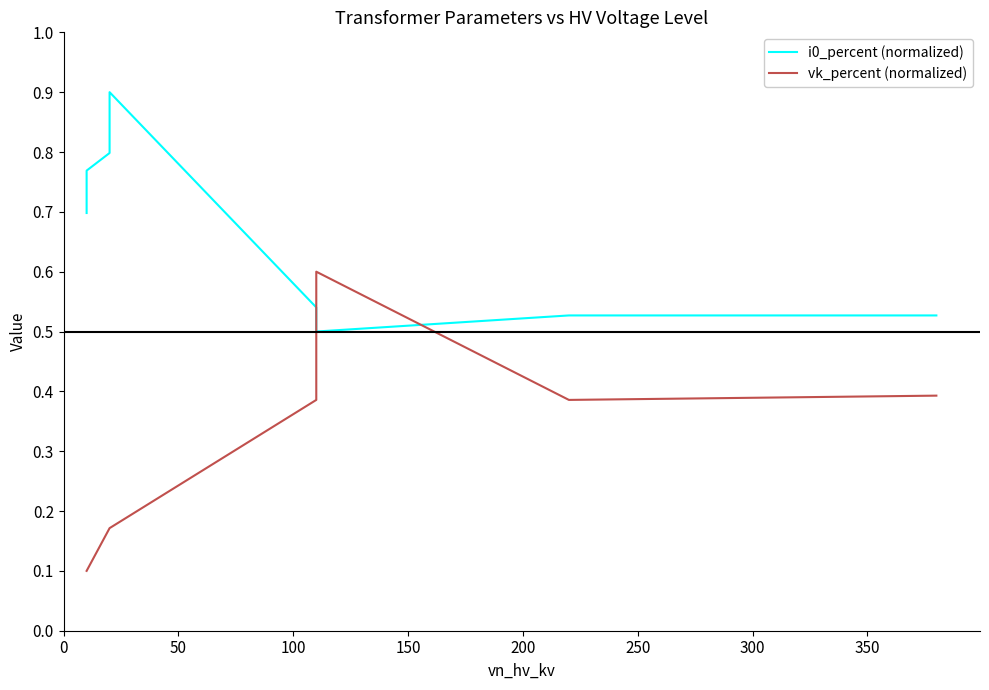

How many intersections are there between vk_percent (normalized) and i0_percent (normalized)?

2